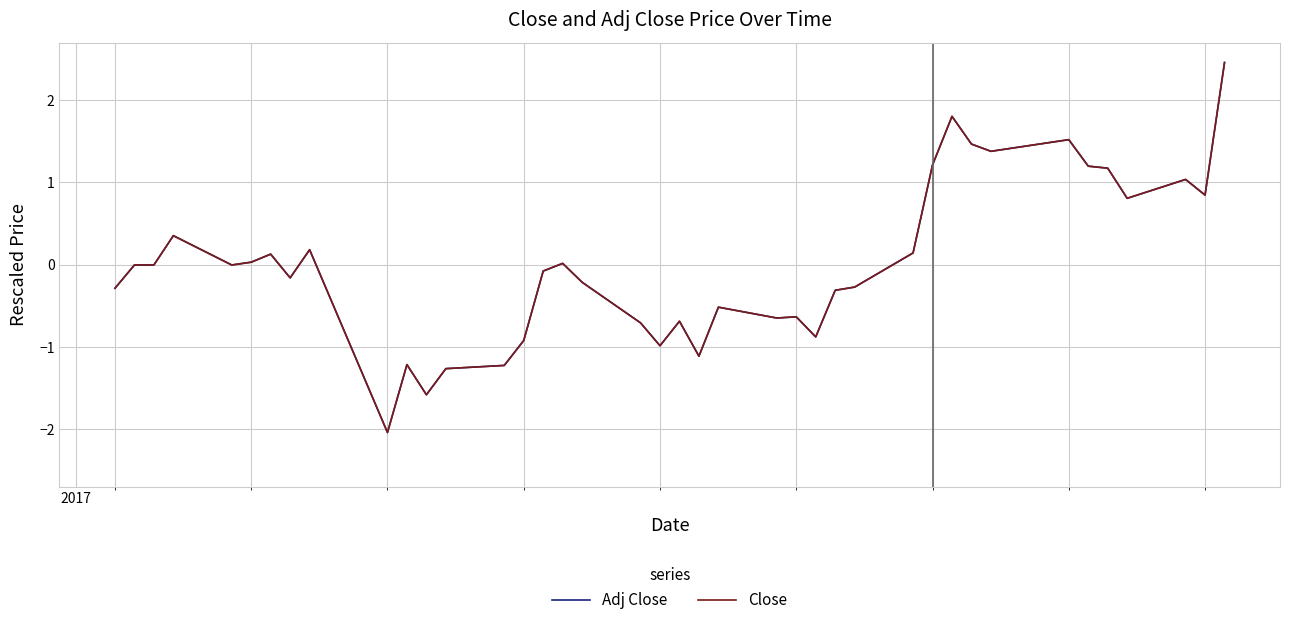

What is the minimum value shown in the chart?

-2.0